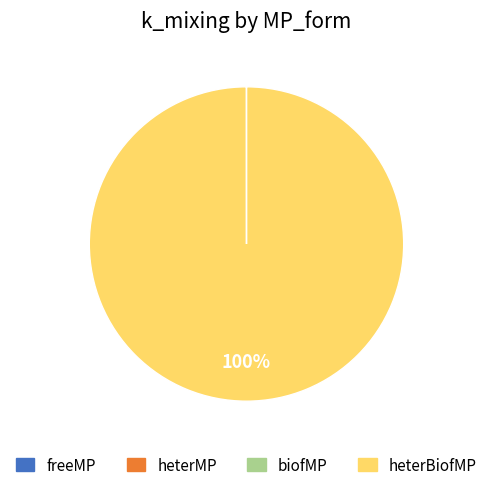

Does heterBiofMP account for over 50% of the chart?

Yes